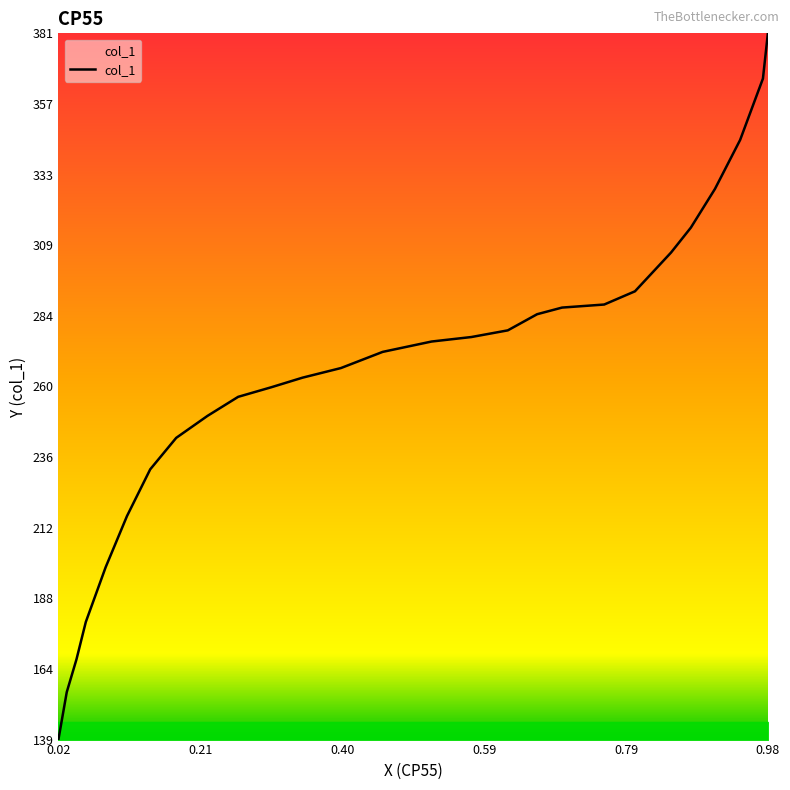

What is the greatest value displayed?

381.0